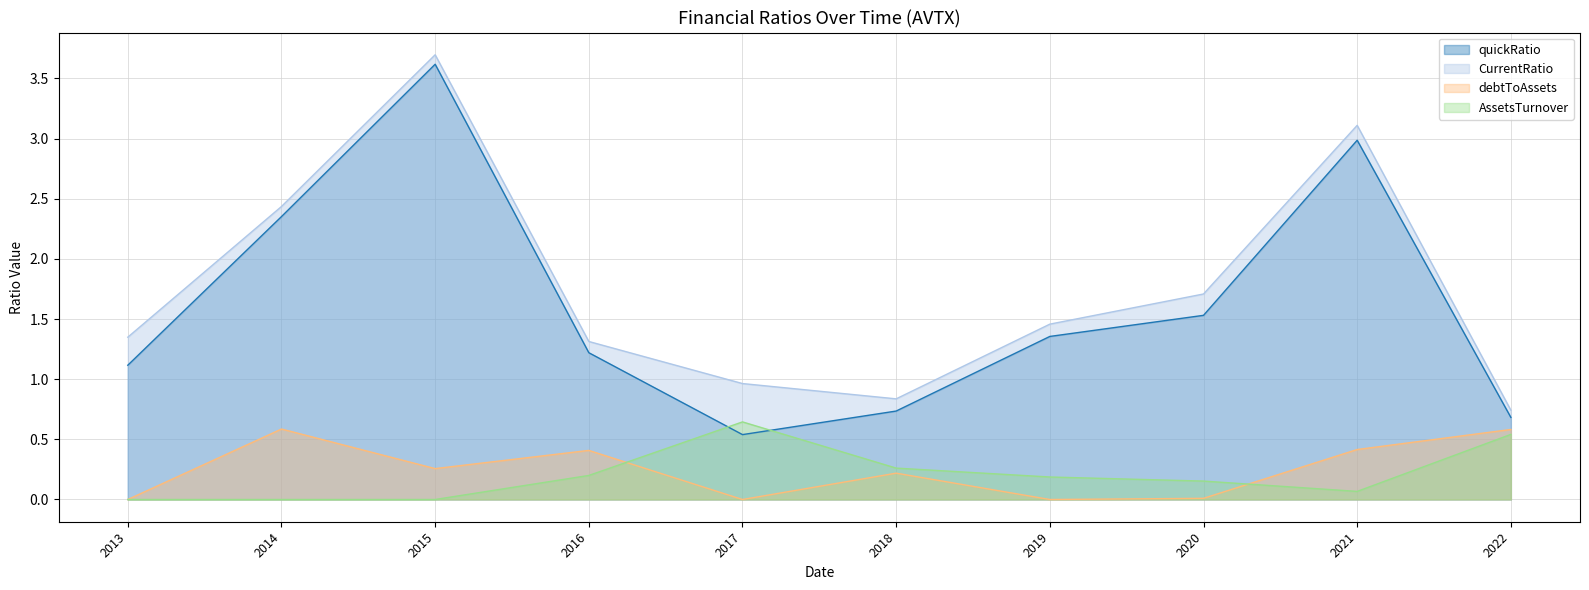

Reading left to right, list all the values displayed in this chart.

quickRatio: 1.1	2.4	3.6	1.2	0.5	0.7	1.4	1.5	3.0	0.7
CurrentRatio: 1.3	2.4	3.7	1.3	1.0	0.8	1.5	1.7	3.1	0.7
debtToAssets: 0.0	0.6	0.3	0.4	0.0	0.2	0.0	0.0	0.4	0.6
AssetsTurnover: 0.0	0.0	0.0	0.2	0.6	0.3	0.2	0.2	0.1	0.5